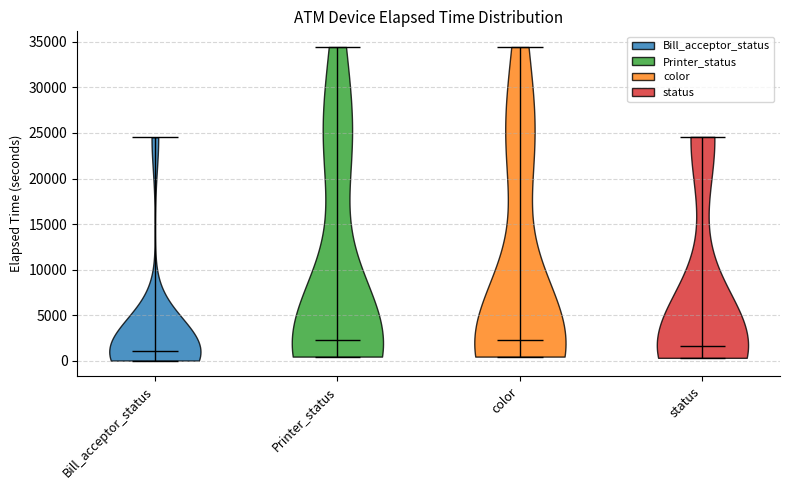

Rank the series by their maximum value, from lowest to highest.

Bill_acceptor_status, status, Printer_status, color